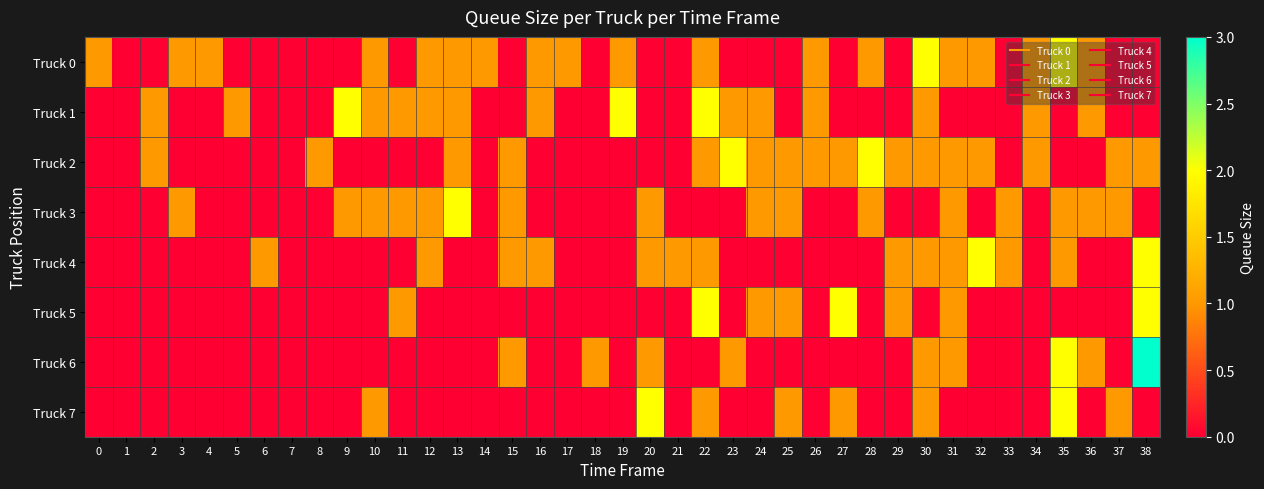

Reading left to right, extract all data points from this chart.

Truck 0: 0=1	1=0	2=0	3=1	4=1	5=0	6=0	7=0	8=0	9=0	10=1	11=0	12=1	13=1	14=1	15=0	16=1	17=1	18=0	19=1	20=0	21=0	22=1	23=0	24=0	25=0	26=1	27=0	28=1	29=0	30=2	31=1	32=1	33=0	34=1	35=2	36=1	37=0	38=0
Truck 1: 0=0	1=0	2=1	3=0	4=0	5=1	6=0	7=0	8=0	9=2	10=1	11=1	12=1	13=1	14=0	15=0	16=1	17=0	18=0	19=2	20=0	21=0	22=2	23=1	24=1	25=0	26=1	27=0	28=0	29=0	30=1	31=0	32=0	33=0	34=1	35=0	36=1	37=0	38=0
Truck 2: 0=0	1=0	2=1	3=0	4=0	5=0	6=0	7=0	8=1	9=0	10=0	11=0	12=0	13=1	14=0	15=1	16=0	17=0	18=0	19=0	20=0	21=0	22=1	23=2	24=1	25=1	26=1	27=1	28=2	29=1	30=1	31=1	32=1	33=0	34=1	35=0	36=0	37=1	38=1
Truck 3: 0=0	1=0	2=0	3=1	4=0	5=0	6=0	7=0	8=0	9=1	10=1	11=1	12=1	13=2	14=0	15=1	16=0	17=0	18=0	19=0	20=1	21=0	22=0	23=0	24=1	25=1	26=0	27=0	28=1	29=0	30=0	31=1	32=0	33=1	34=0	35=1	36=1	37=1	38=0
Truck 4: 0=0	1=0	2=0	3=0	4=0	5=0	6=1	7=0	8=0	9=0	10=0	11=0	12=1	13=0	14=0	15=1	16=1	17=0	18=0	19=0	20=1	21=1	22=1	23=0	24=0	25=0	26=0	27=0	28=0	29=1	30=1	31=1	32=2	33=1	34=0	35=1	36=0	37=0	38=2
Truck 5: 0=0	1=0	2=0	3=0	4=0	5=0	6=0	7=0	8=0	9=0	10=0	11=1	12=0	13=0	14=0	15=0	16=0	17=0	18=0	19=0	20=0	21=0	22=2	23=0	24=1	25=1	26=0	27=2	28=0	29=1	30=0	31=1	32=0	33=0	34=0	35=0	36=0	37=0	38=2
Truck 6: 0=0	1=0	2=0	3=0	4=0	5=0	6=0	7=0	8=0	9=0	10=0	11=0	12=0	13=0	14=0	15=1	16=0	17=0	18=1	19=0	20=1	21=0	22=0	23=1	24=0	25=0	26=0	27=0	28=0	29=0	30=1	31=1	32=0	33=0	34=0	35=2	36=1	37=0	38=3
Truck 7: 0=0	1=0	2=0	3=0	4=0	5=0	6=0	7=0	8=0	9=0	10=1	11=0	12=0	13=0	14=0	15=0	16=0	17=0	18=0	19=0	20=2	21=0	22=1	23=0	24=0	25=1	26=0	27=1	28=0	29=0	30=1	31=0	32=0	33=0	34=0	35=2	36=0	37=1	38=0